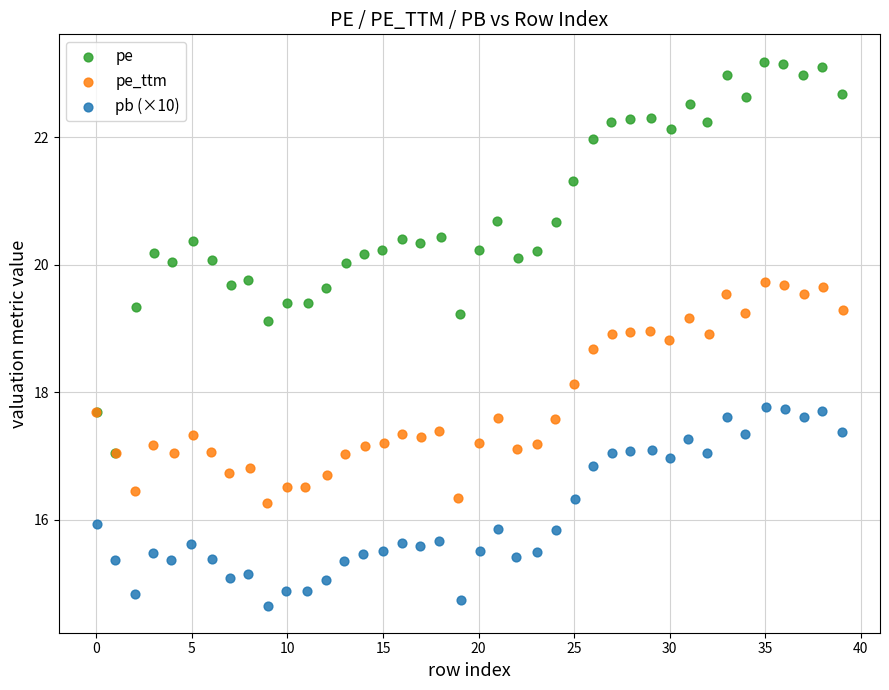

Which series contains the lowest Y value?

pb (×10)